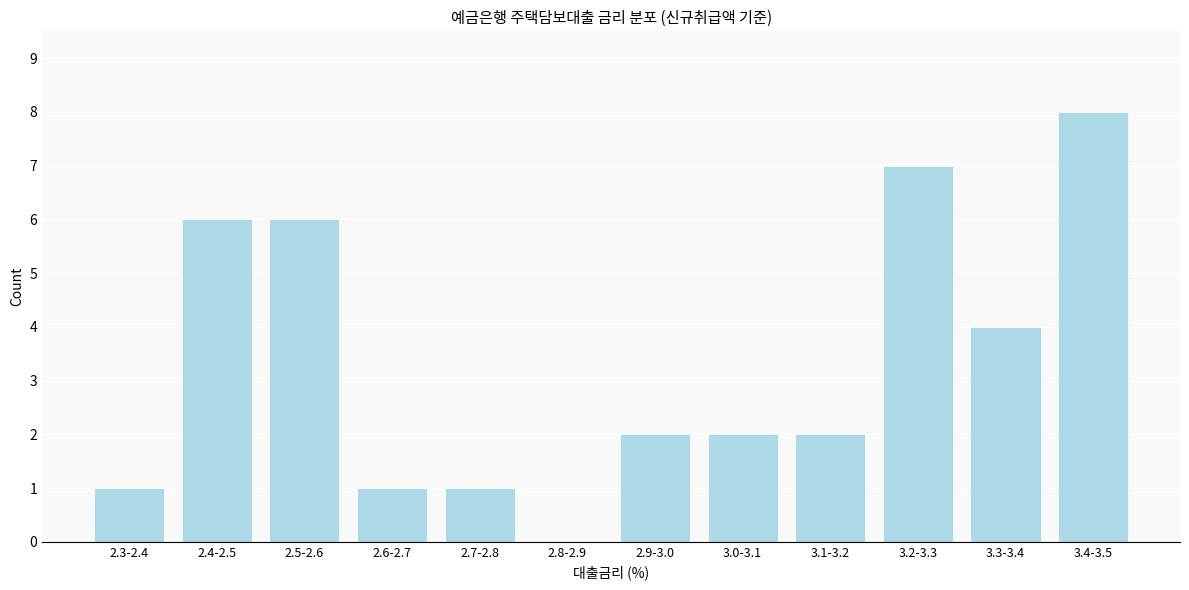

Reading right to left, what are all the values shown in this chart?

3.4-3.5=8	3.3-3.4=4	3.2-3.3=7	3.1-3.2=2	3.0-3.1=2	2.9-3.0=2	2.8-2.9=0	2.7-2.8=1	2.6-2.7=1	2.5-2.6=6	2.4-2.5=6	2.3-2.4=1